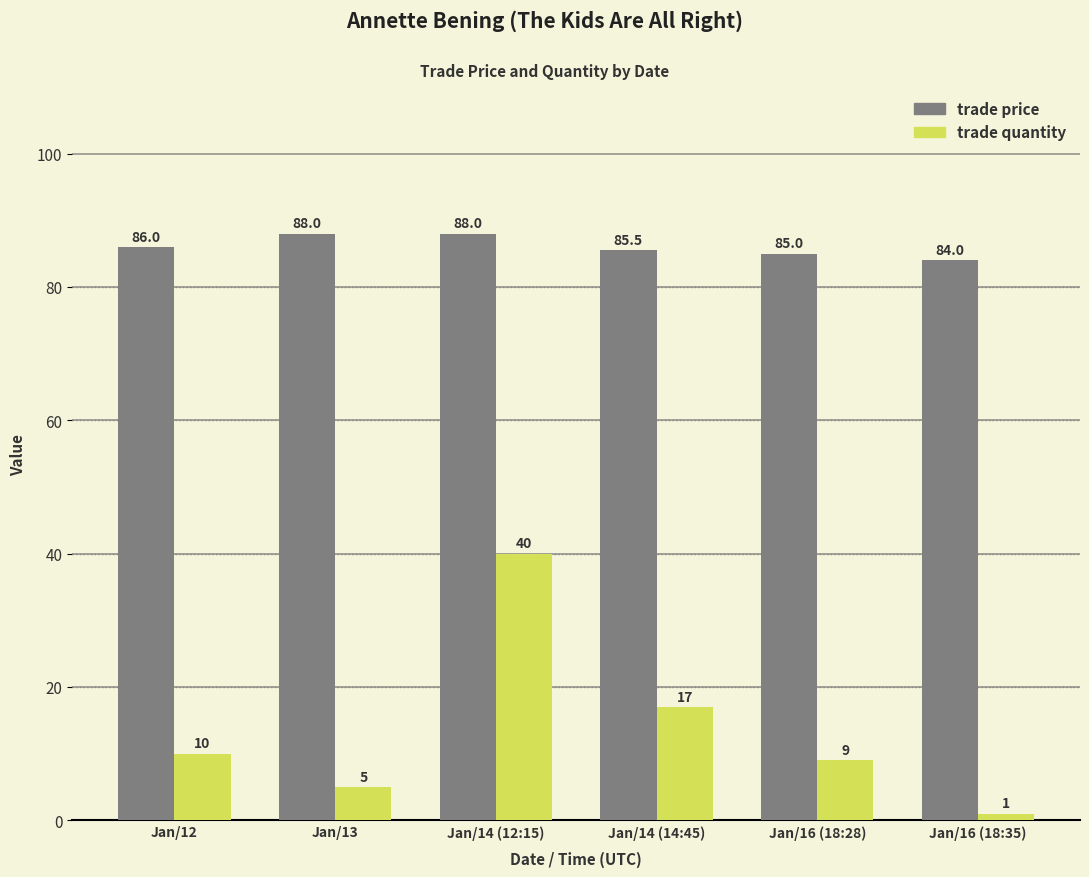

What is the sum of all trade quantity values?

82.0